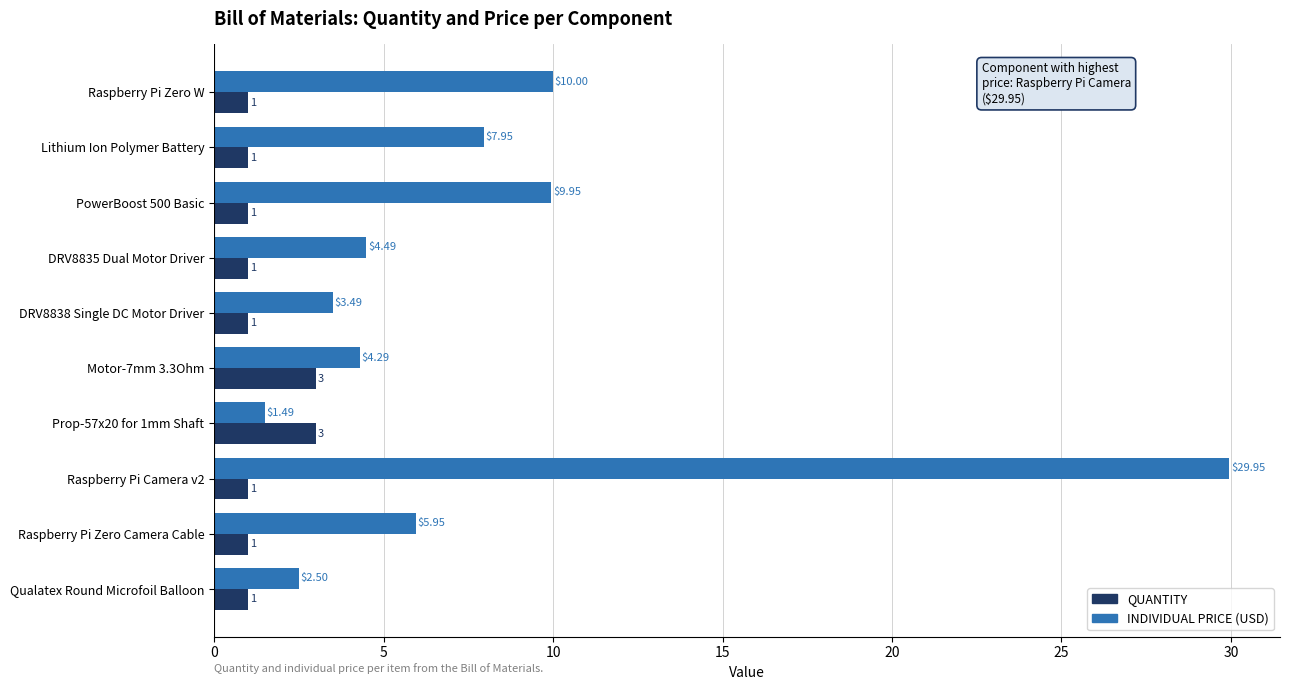

Count the number of categories in the chart.

10